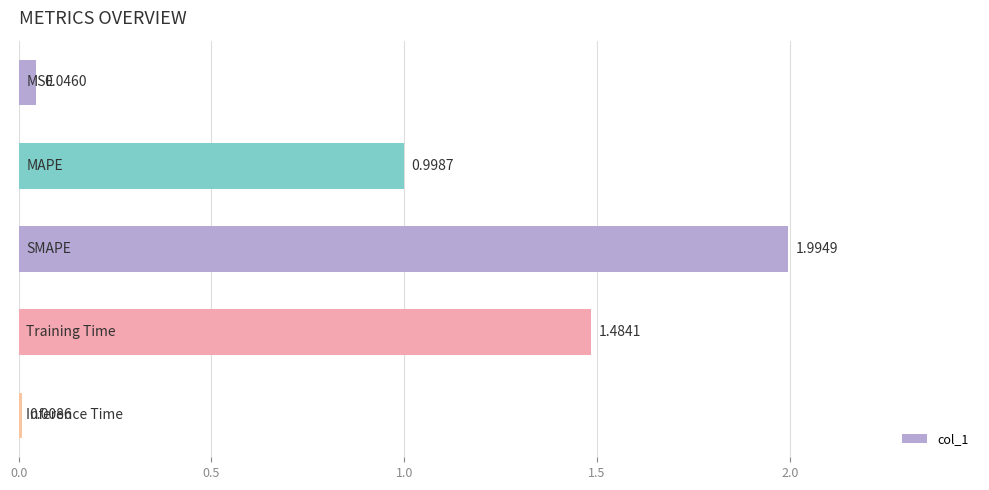

What is the difference between the maximum and minimum values?

2.0